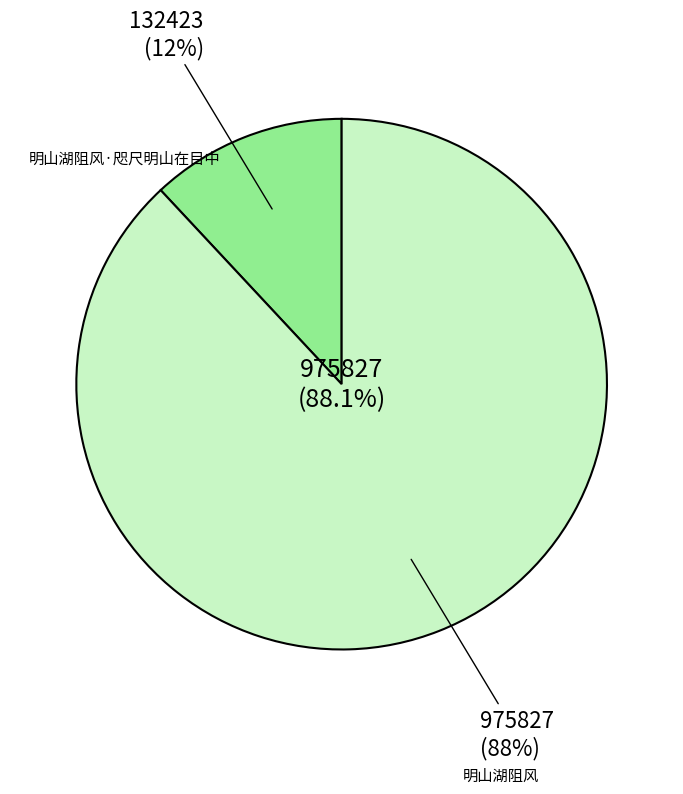

Between 明山湖阻风 and 明山湖阻风·咫尺明山在目中, which is larger?

明山湖阻风